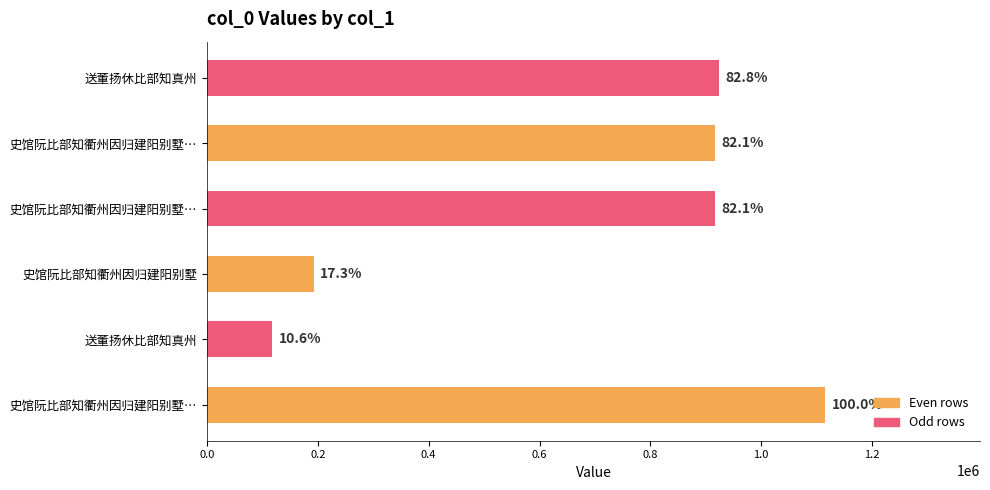

Does the chart contain any negative values?

No